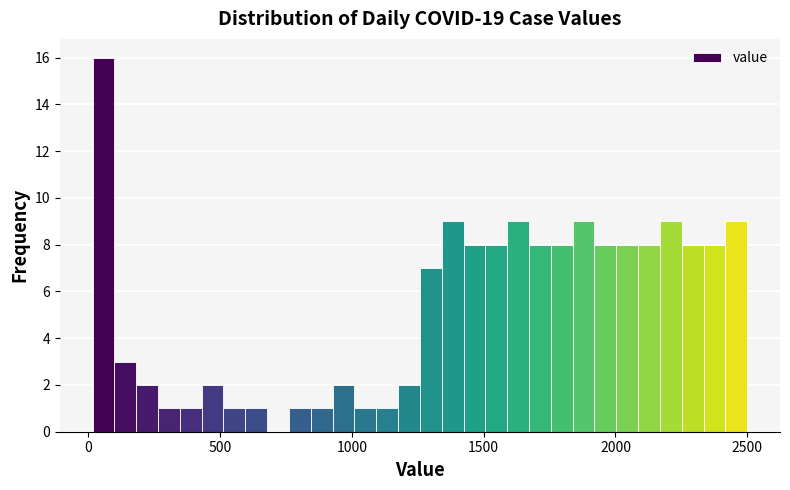

Around what value on the x-axis is the tallest bar? Give the approximate position of its centre, as read against the axis.

50